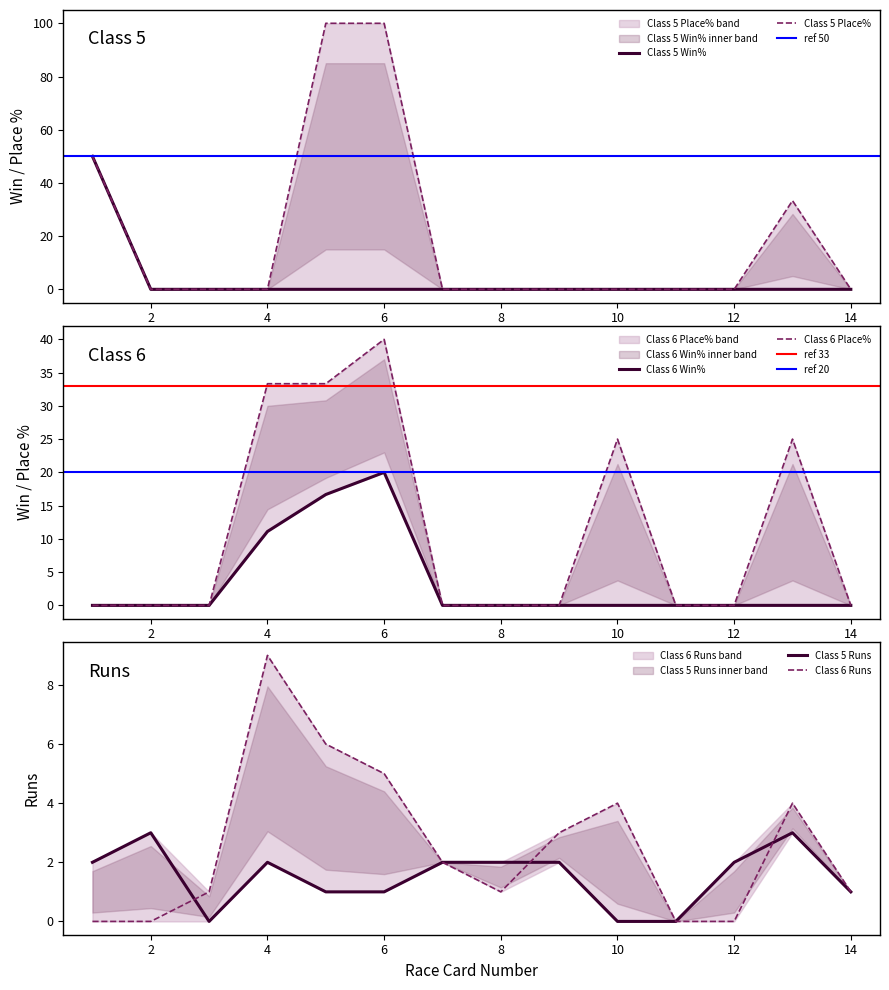

How many interior local peaks does the Class 6 Win% series have?

1